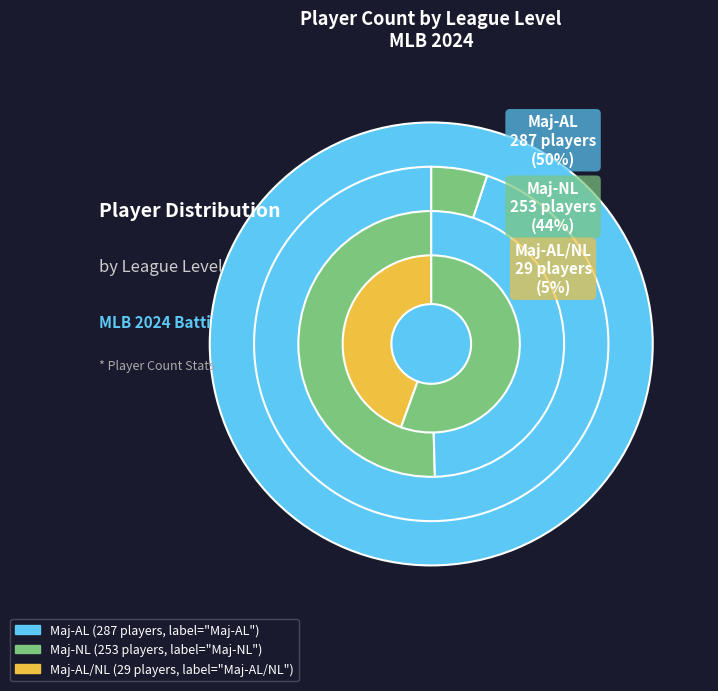

Is the sum of Maj-NL and Maj-AL/NL greater than half?

No